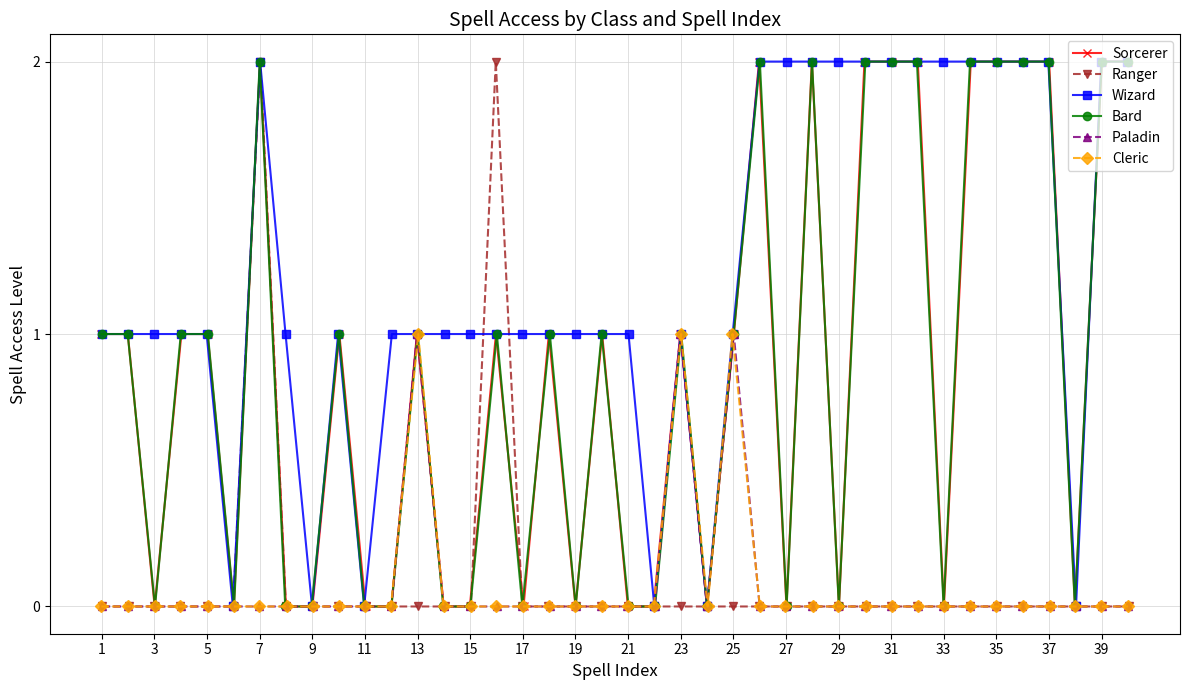

At which label is Wizard closest to 1?

1